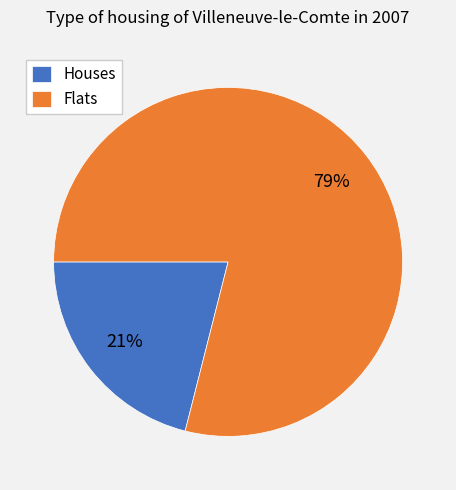

Do Flats and Houses together represent more than half of the pie?

Yes